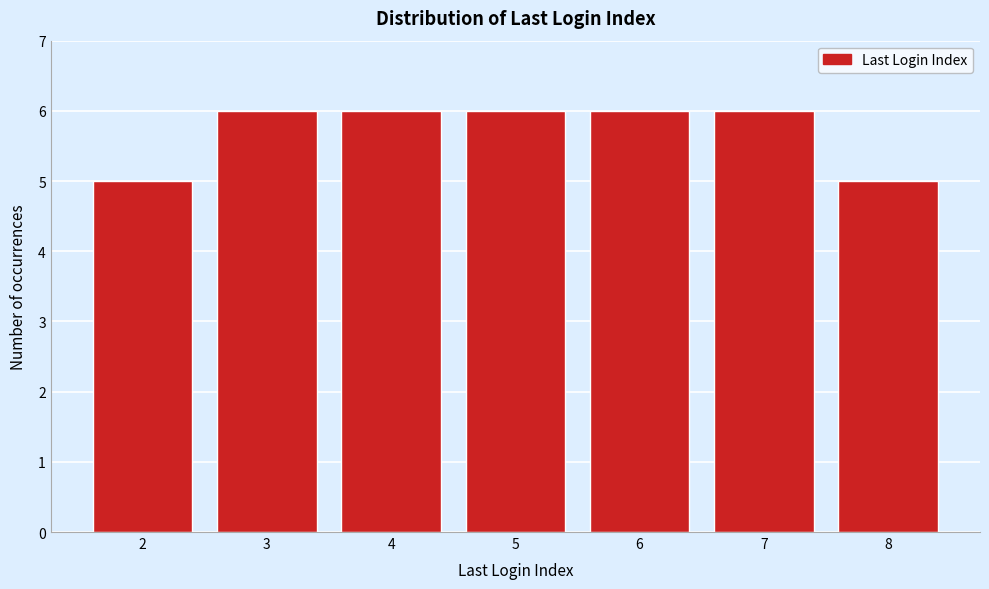

Reading left to right, what are all the values shown in this chart?

2=5	3=6	4=6	5=6	6=6	7=6	8=5